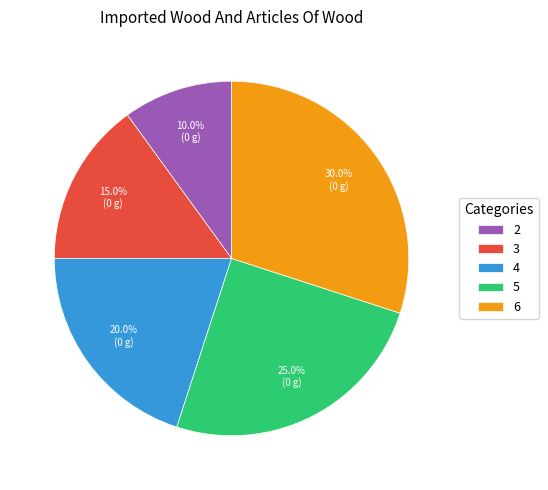

Between 3 and 2, which is larger?

3